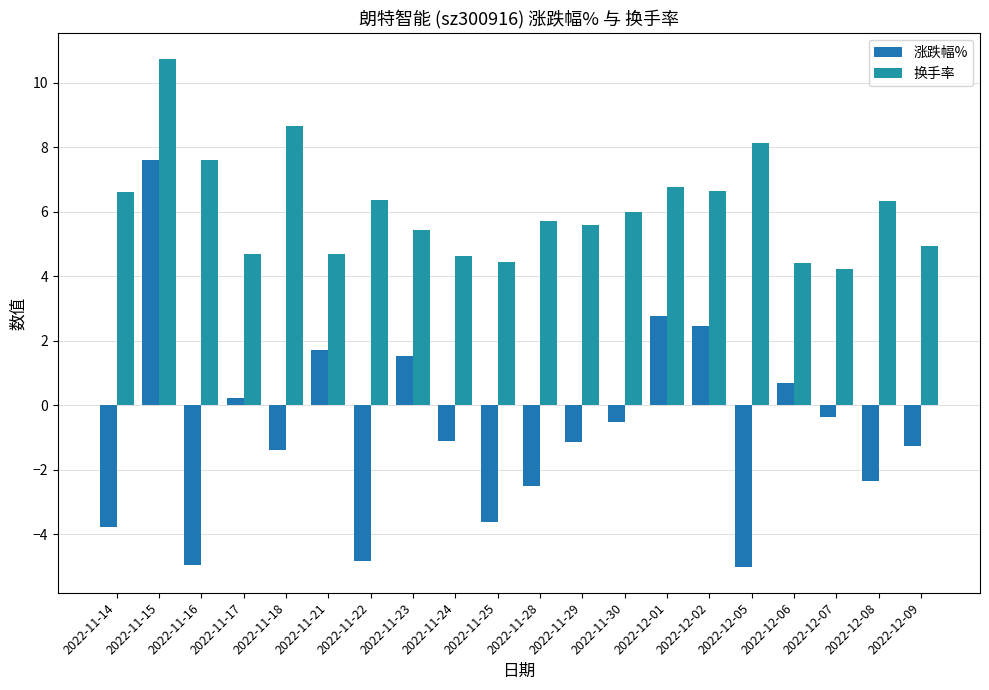

True or false: 换手率 has a value of 2.8 at 2022-12-02.

False